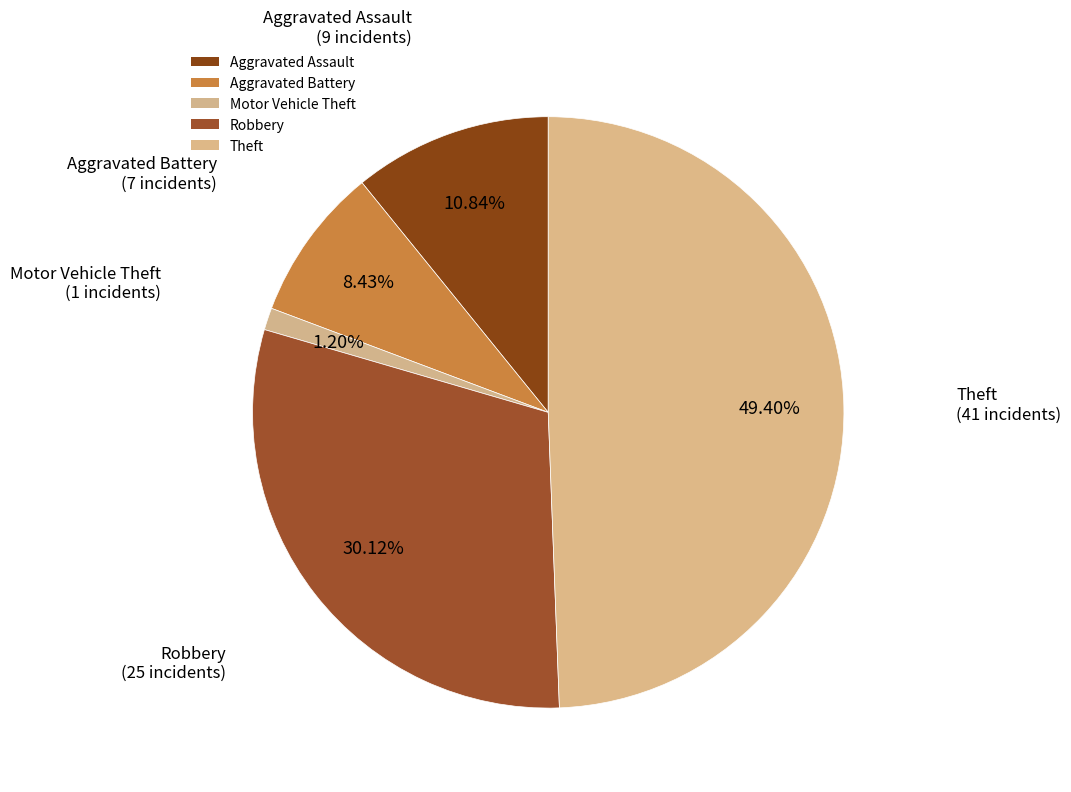

Rank the categories by value from highest to lowest.

Theft, Robbery, Aggravated Assault, Aggravated Battery, Motor Vehicle Theft